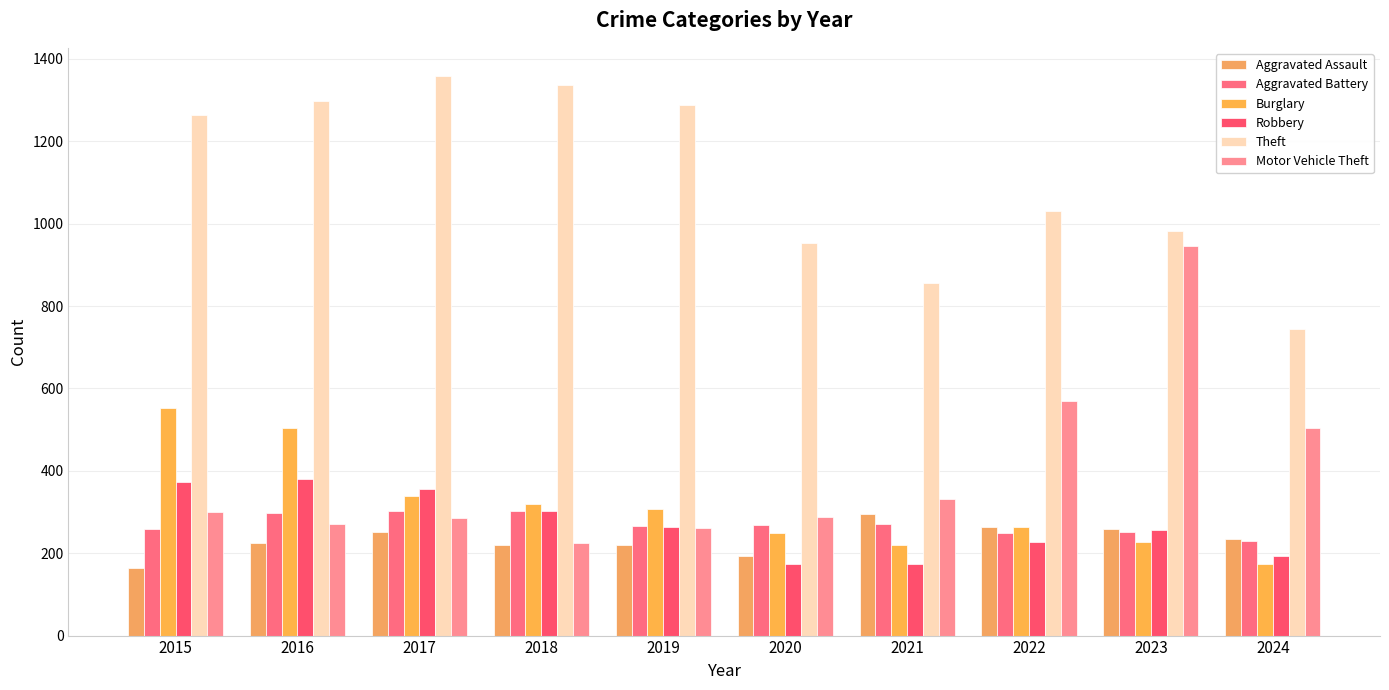

Which series has the largest range (max minus min)?

Motor Vehicle Theft